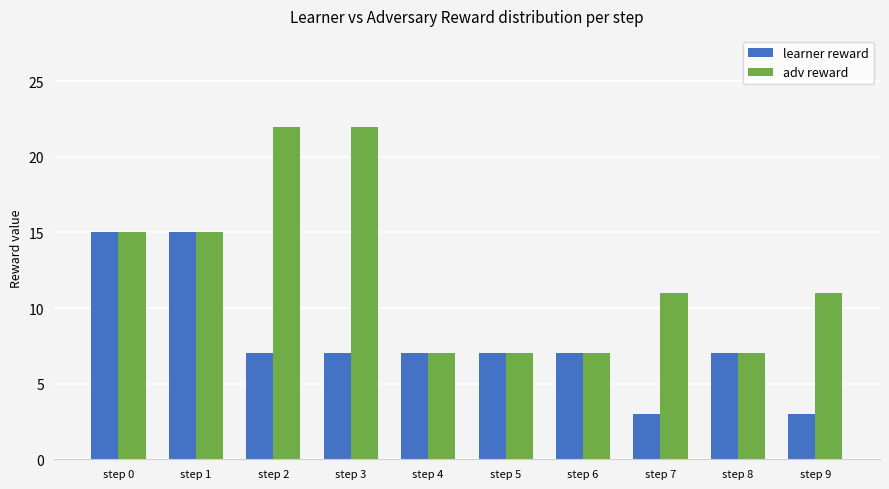

At how many categories does at least one series exceed 10?

6